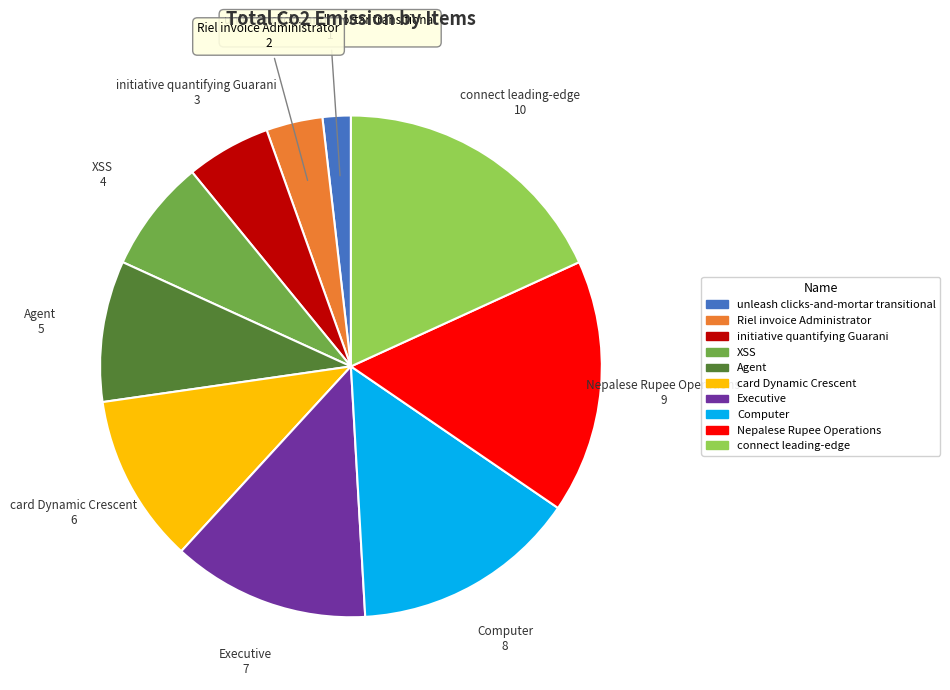

True or false: Executive accounts for 5% of the total.

False